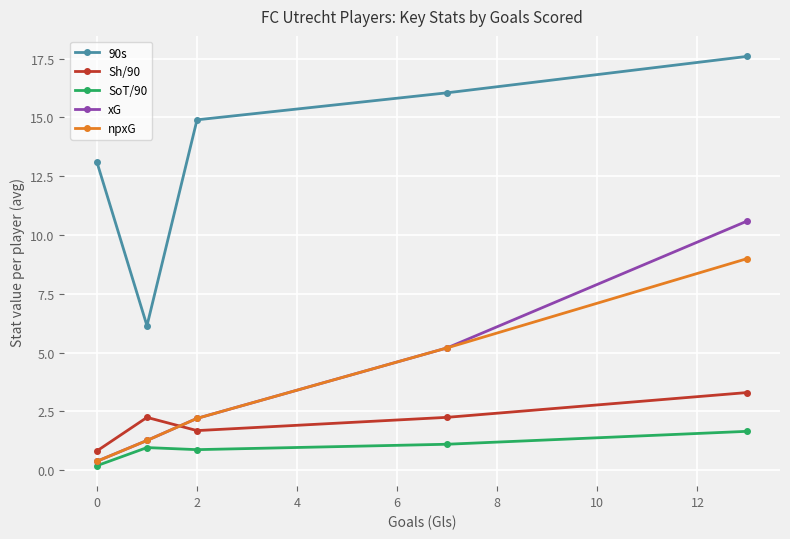

Is this an area chart (filled region under the line)?

No